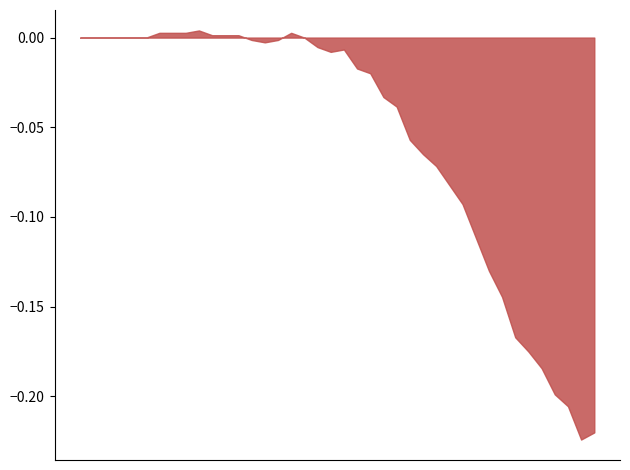

Does the chart have visible grid lines?

No